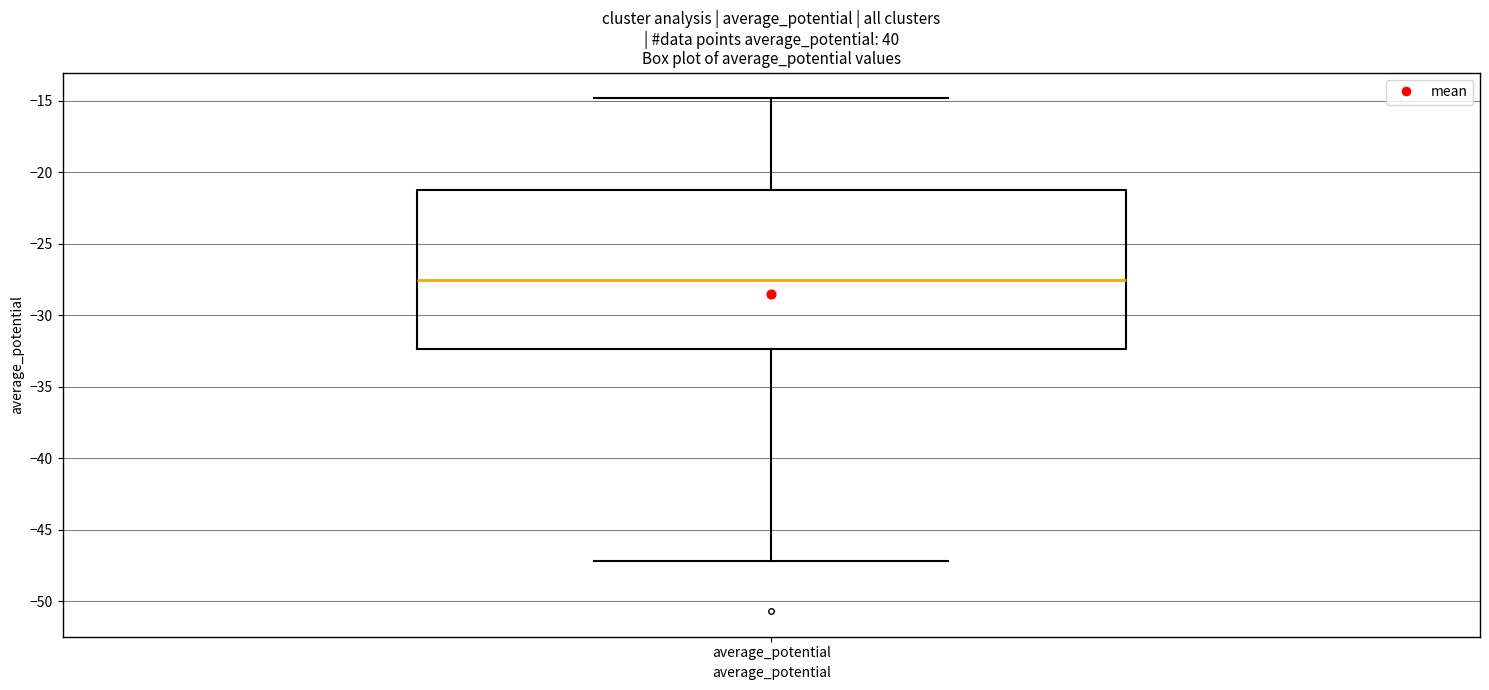

Transcribe this box plot: give where the median line is, the range the box spans, and where the two whiskers end, as read against the y-axis. The values are not printed on the chart, so give them approximately, as read against the axis.

median -27.5, box -32.5 to -21.5, whiskers -47.0 to -15.0